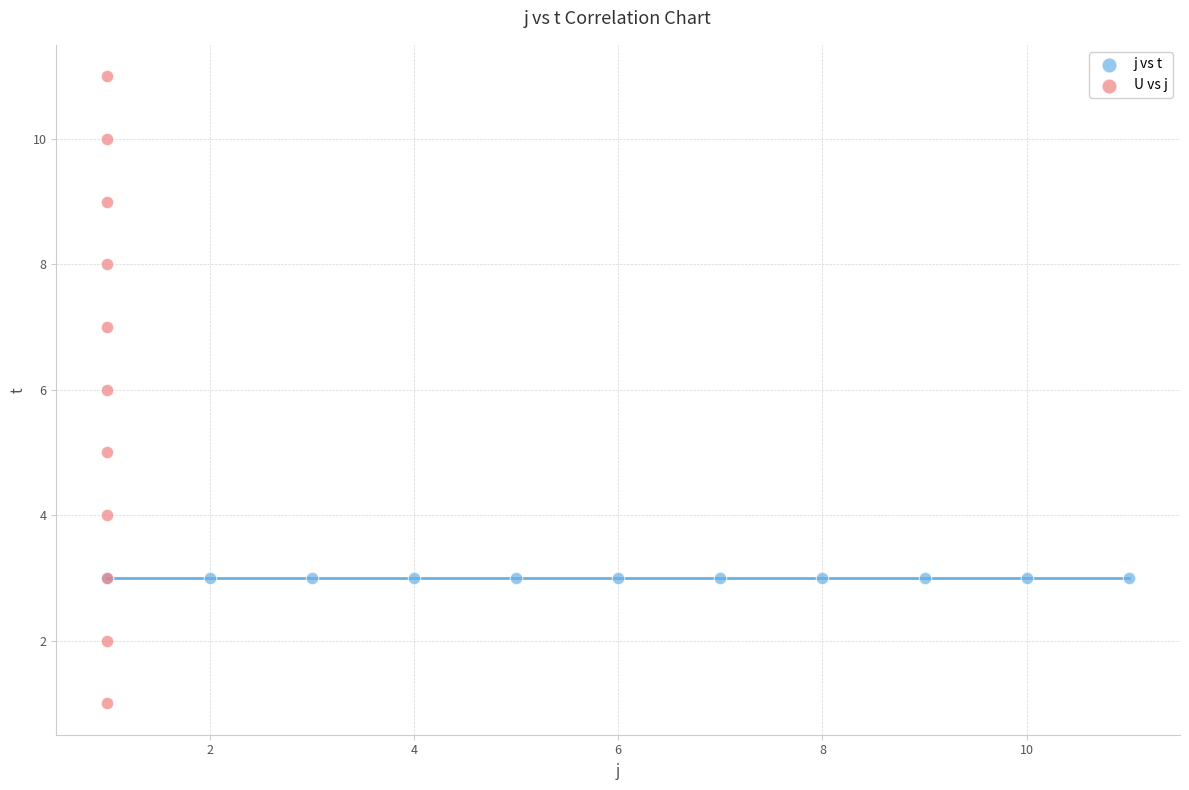

Which series contains the highest Y value?

U vs j